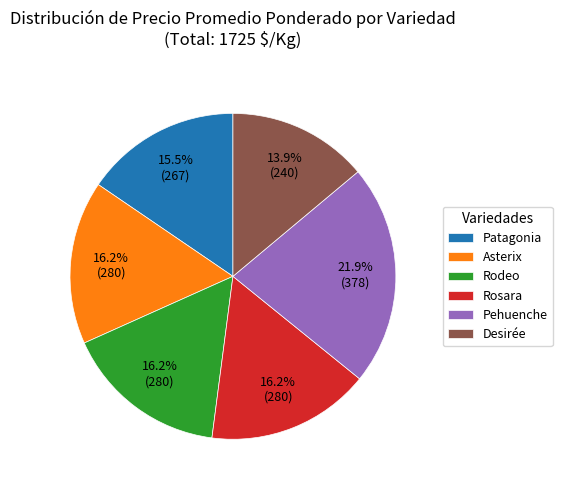

To the nearest percent, what is the average slice percentage?

17%